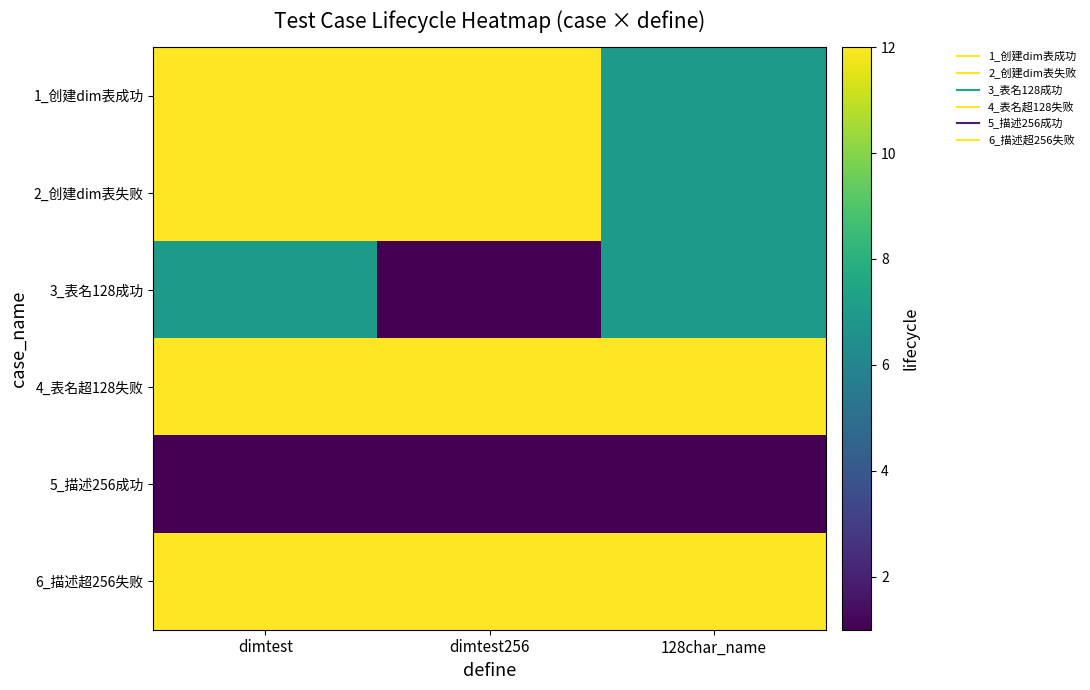

Which series has the widest spread of values?

3_表名128成功